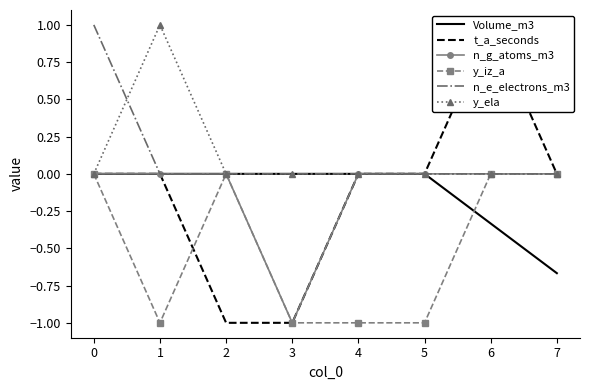

Is it true that n_e_electrons_m3 equals 0.0 at 6?

True